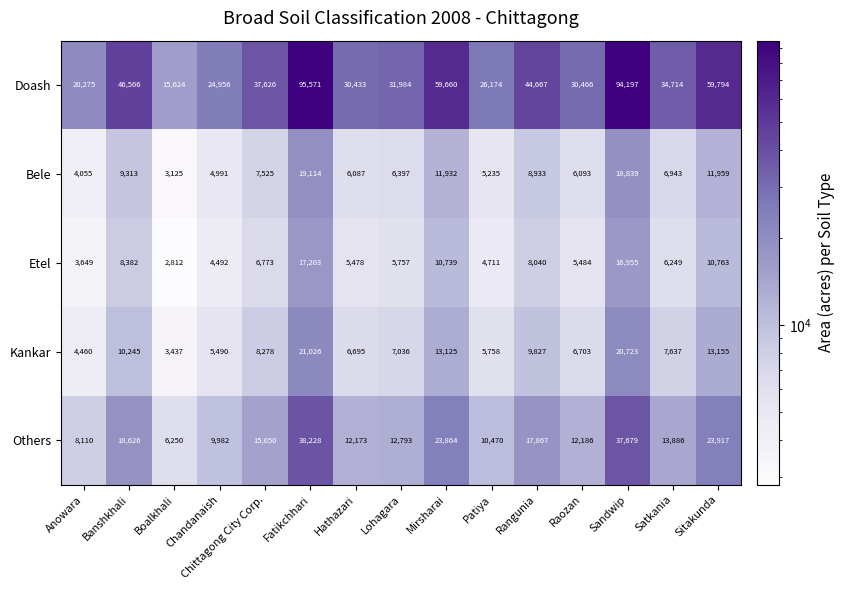

The value of Kankar at Satkania is 7637. True or false?

True